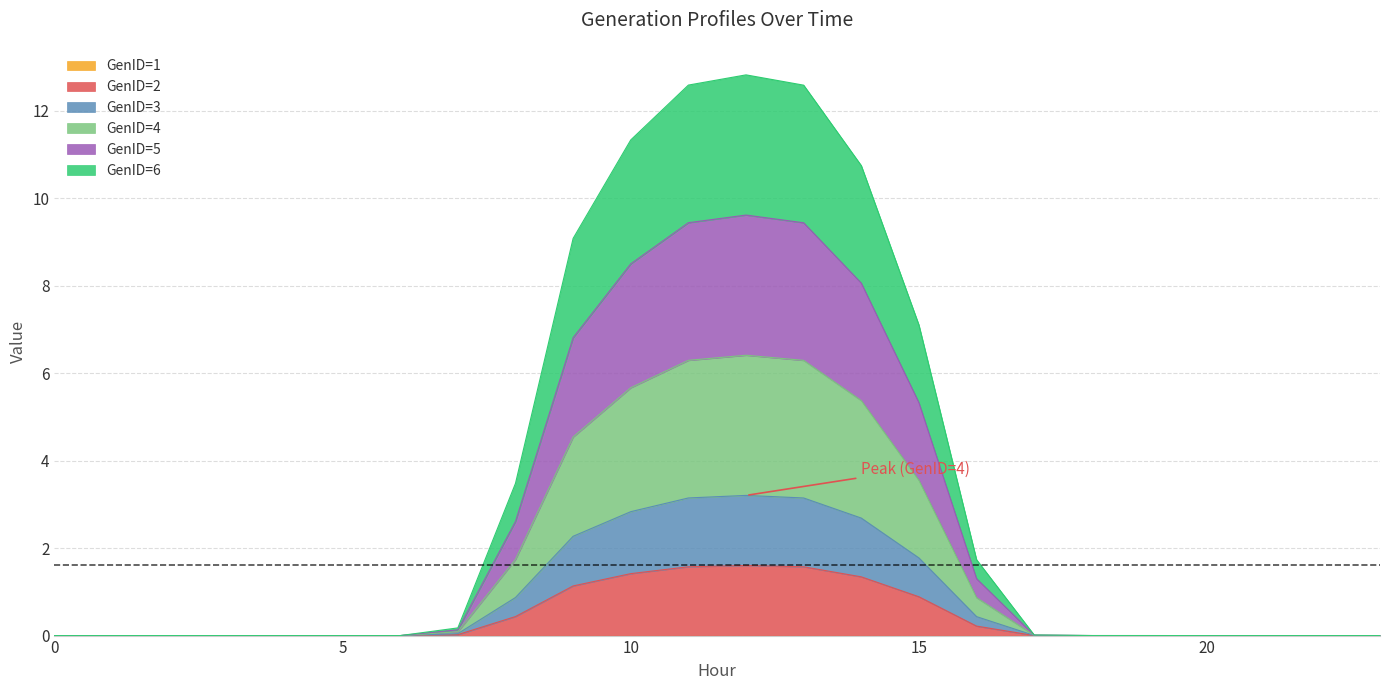

Does the chart have visible grid lines?

Yes